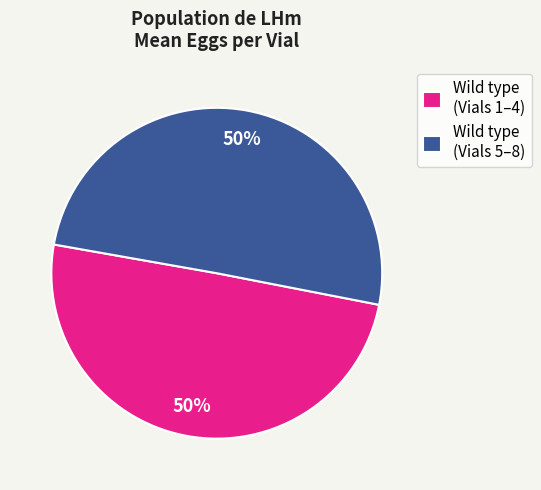

What is the ratio of the value at Wild type (Vials 1–4) to the value at Wild type (Vials 5–8)?

1.0